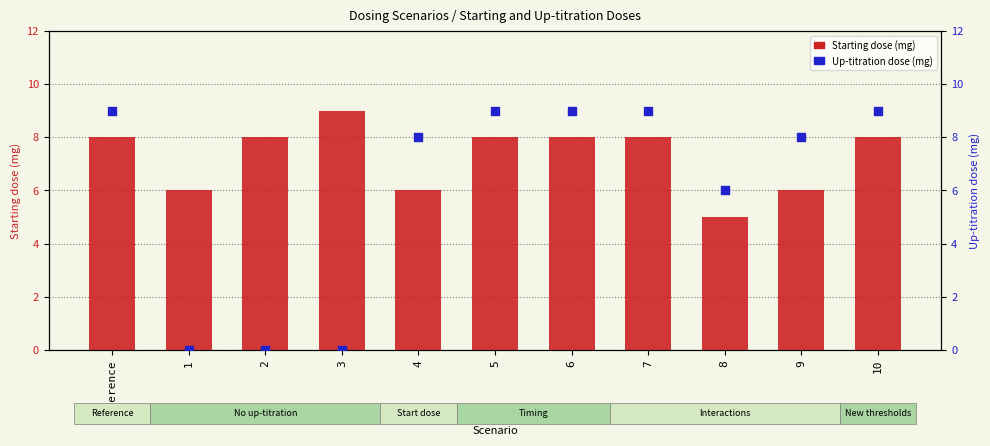

Which series has the largest total across all categories?

Starting dose (mg)